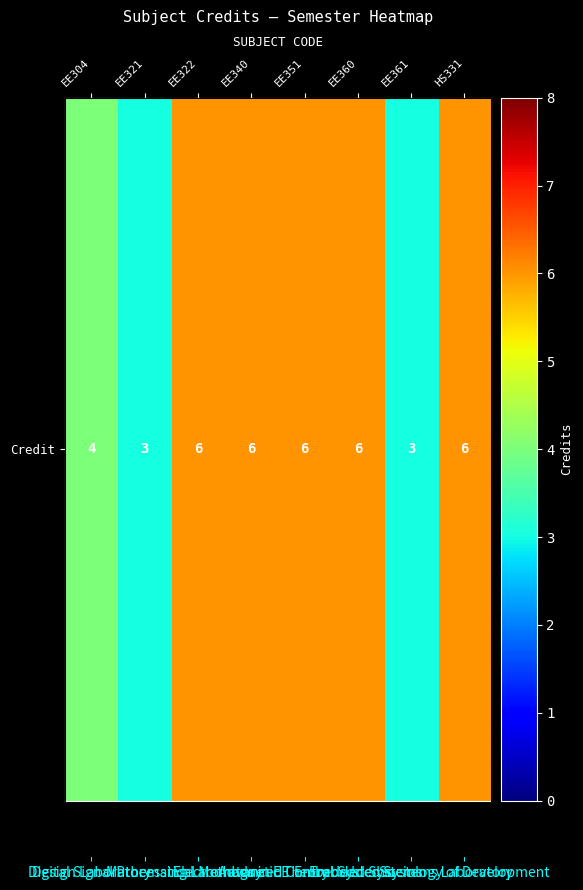

Which label corresponds to the largest value in the chart?

EE322